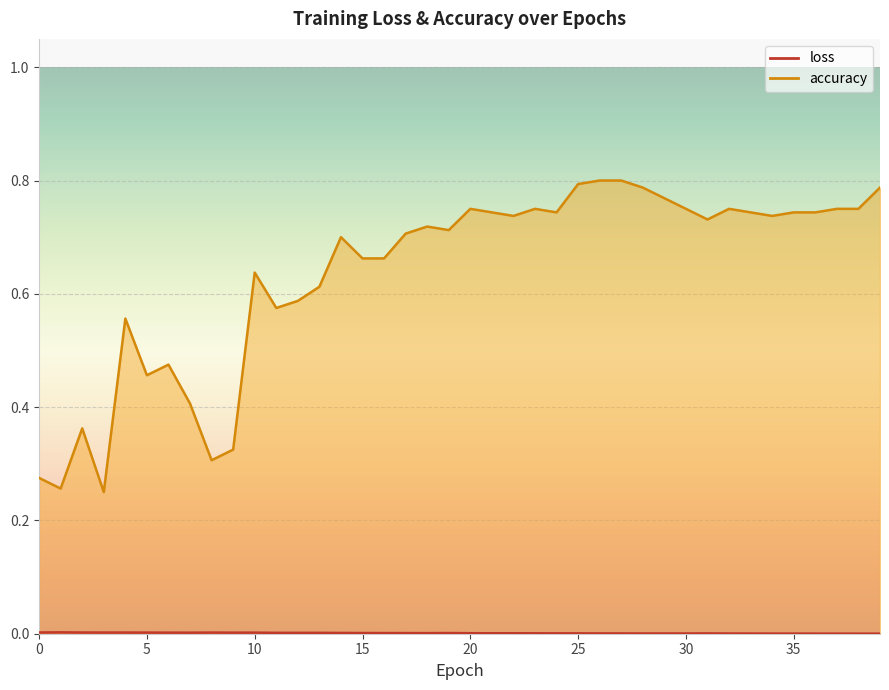

Is the value of accuracy at 4 greater than the value of loss at 10?

Yes